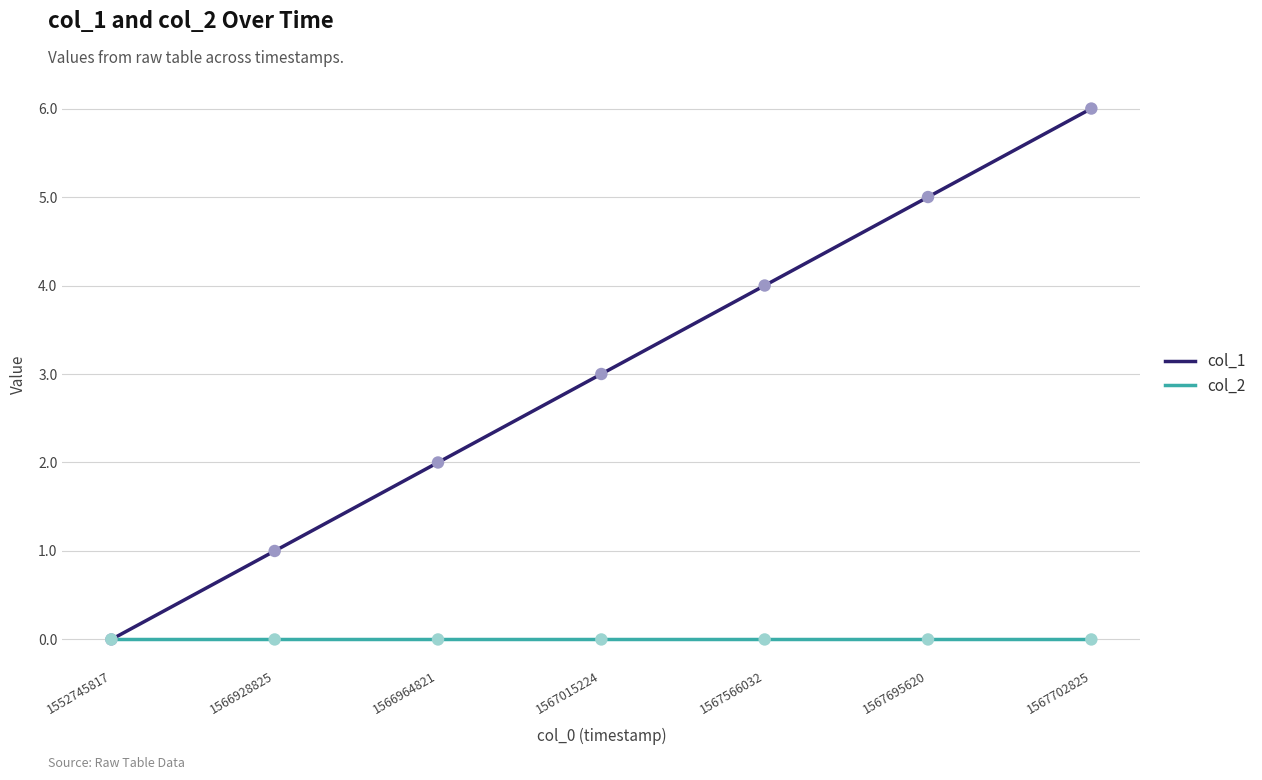

Which series has the largest range (max minus min)?

col_1